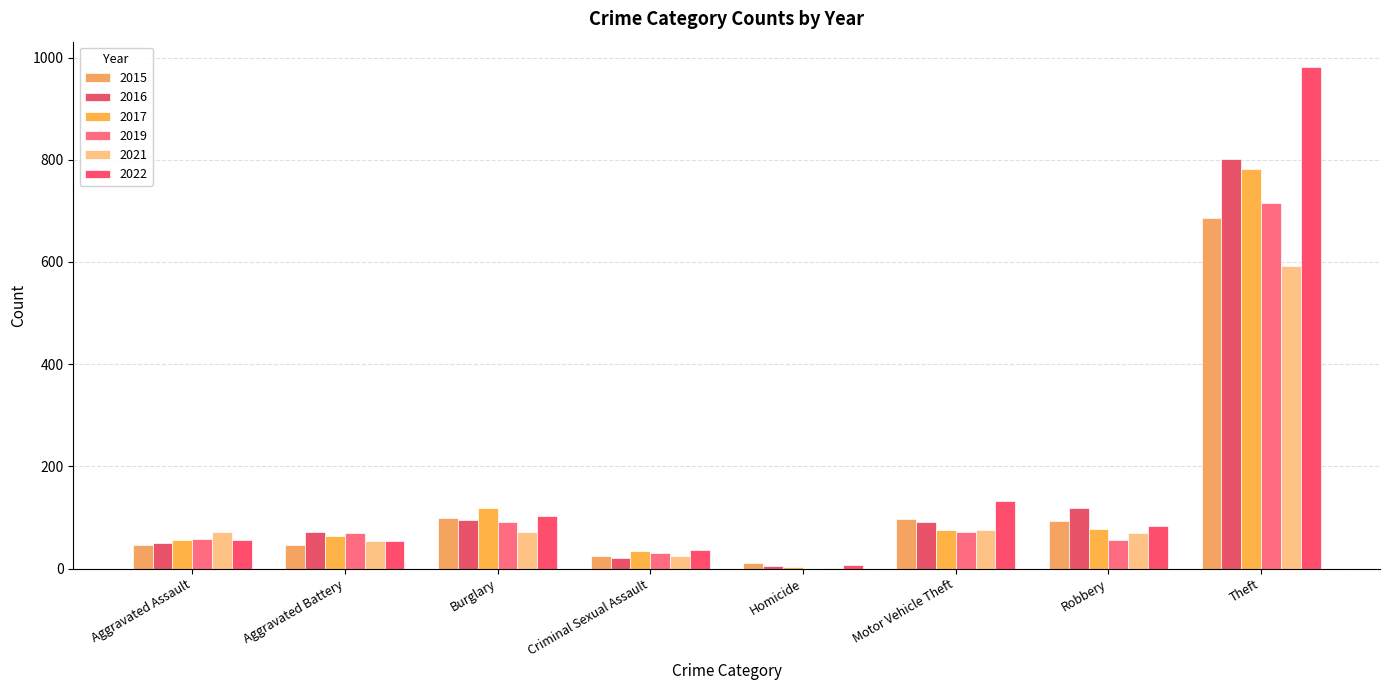

How many groups of bars are there?

8